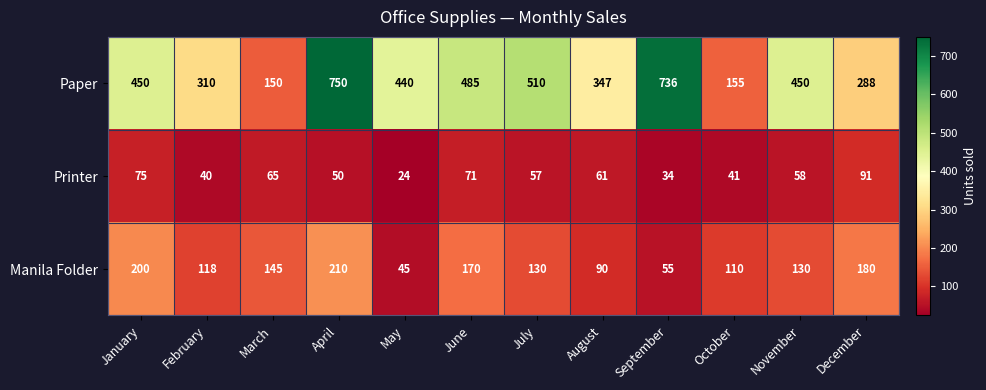

At how many categories does at least one series exceed 26?

12